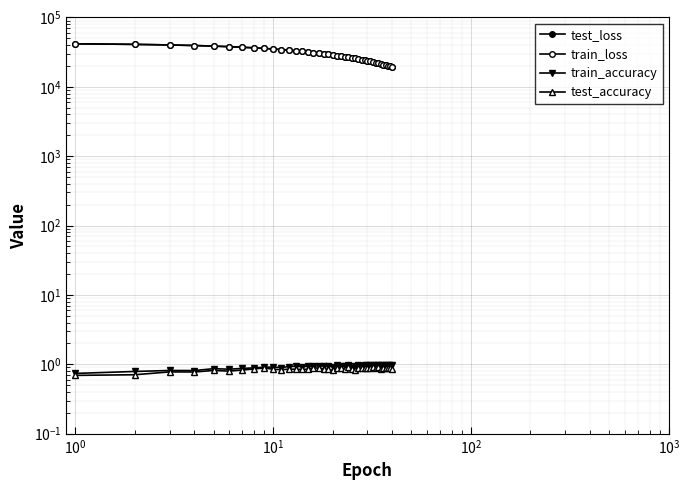

Which series has the largest range (max minus min)?

train_loss